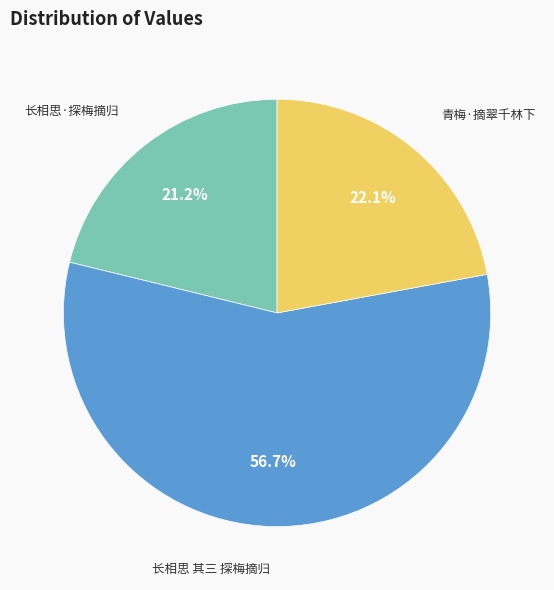

Is there any slice that represents more than half of the pie?

Yes